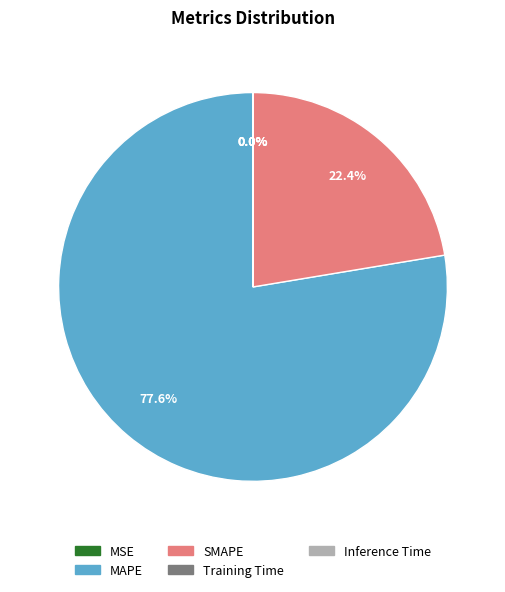

Which category has the biggest portion of the pie?

MAPE